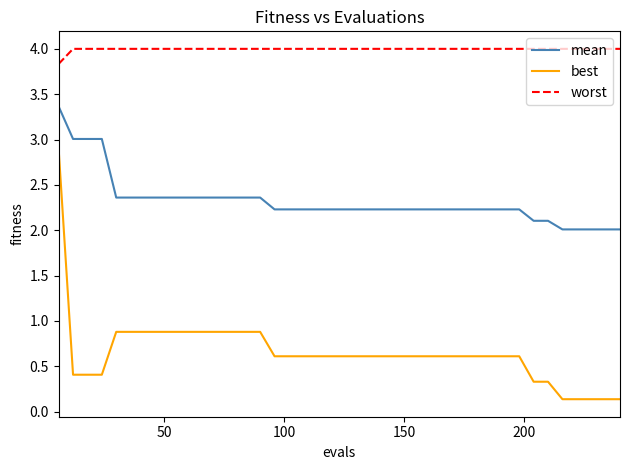

What is the difference between the maximum and minimum values in the best series?

2.8